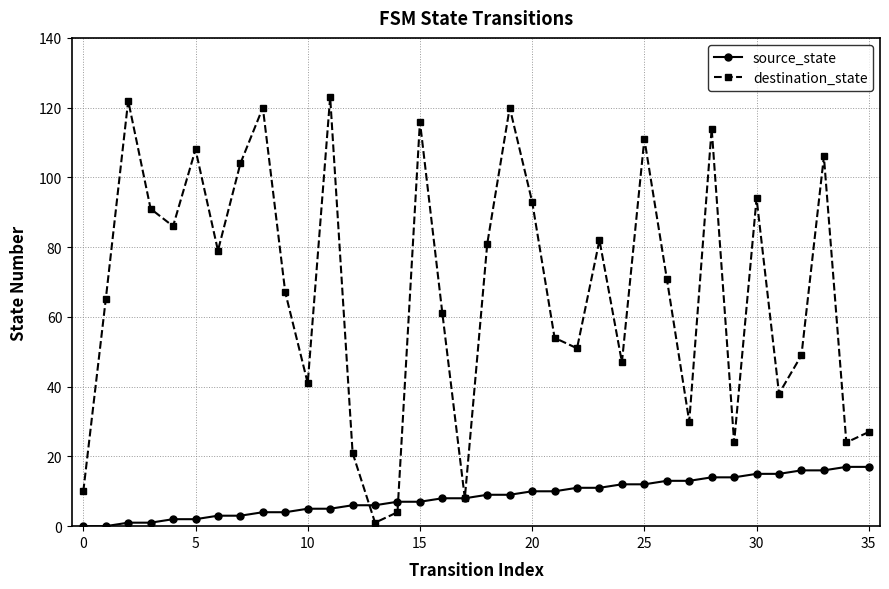

True or false: destination_state and source_state intersect in this chart.

True